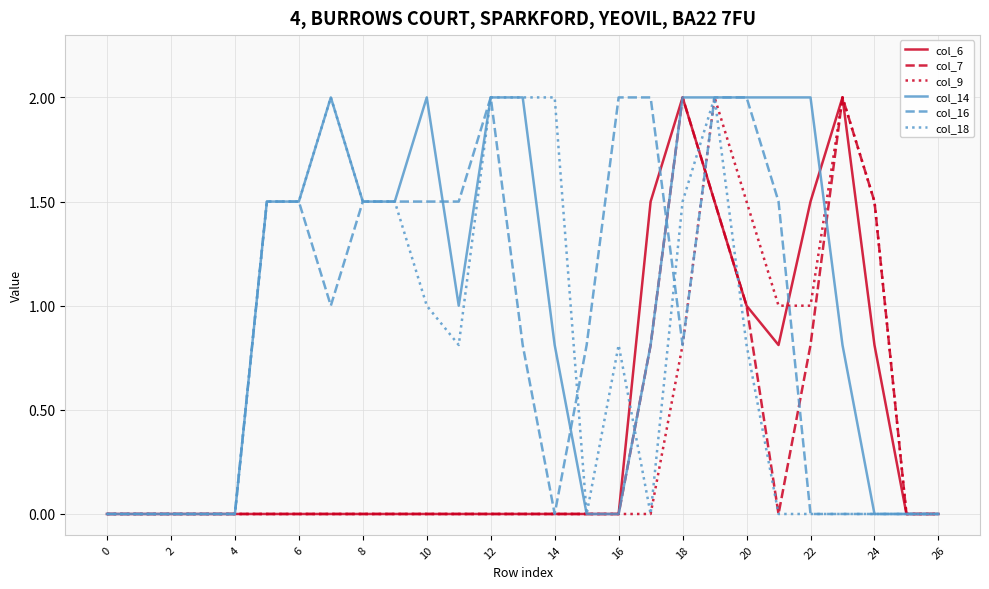

Which series has the largest total across all categories?

col_14